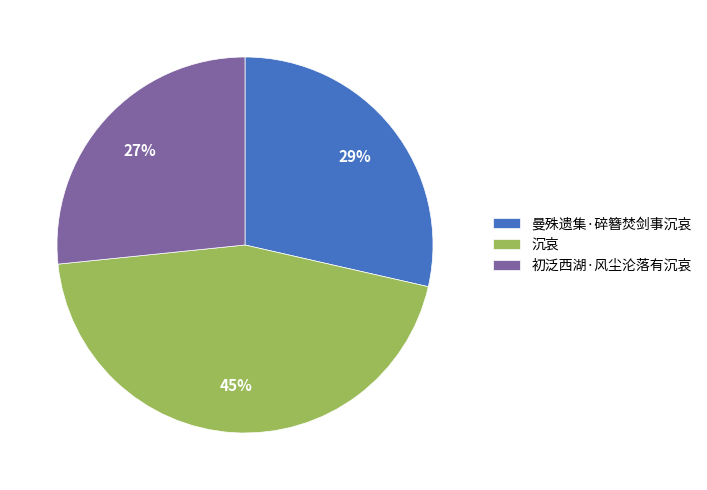

Approximately how many times larger is the value at 初泛西湖·风尘沦落有沉哀 compared to 曼殊遗集·碎簪焚剑事沉哀?

0.9